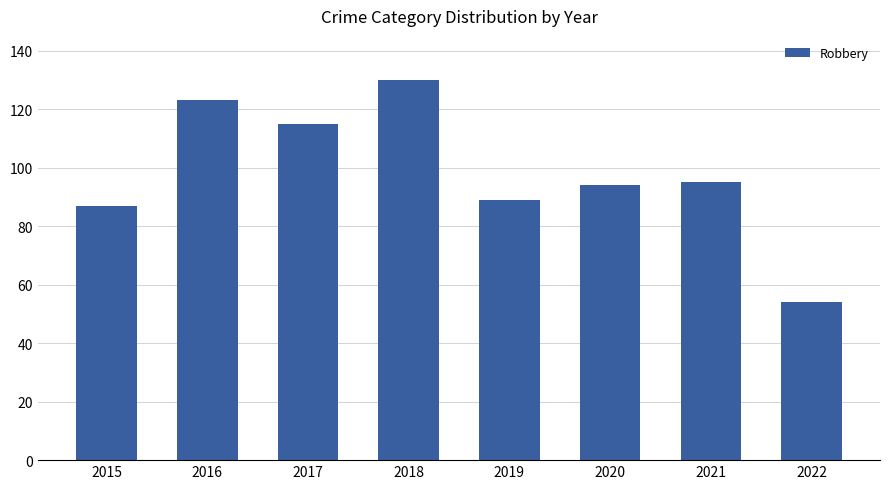

The value at 2018 is 130. True or false?

True